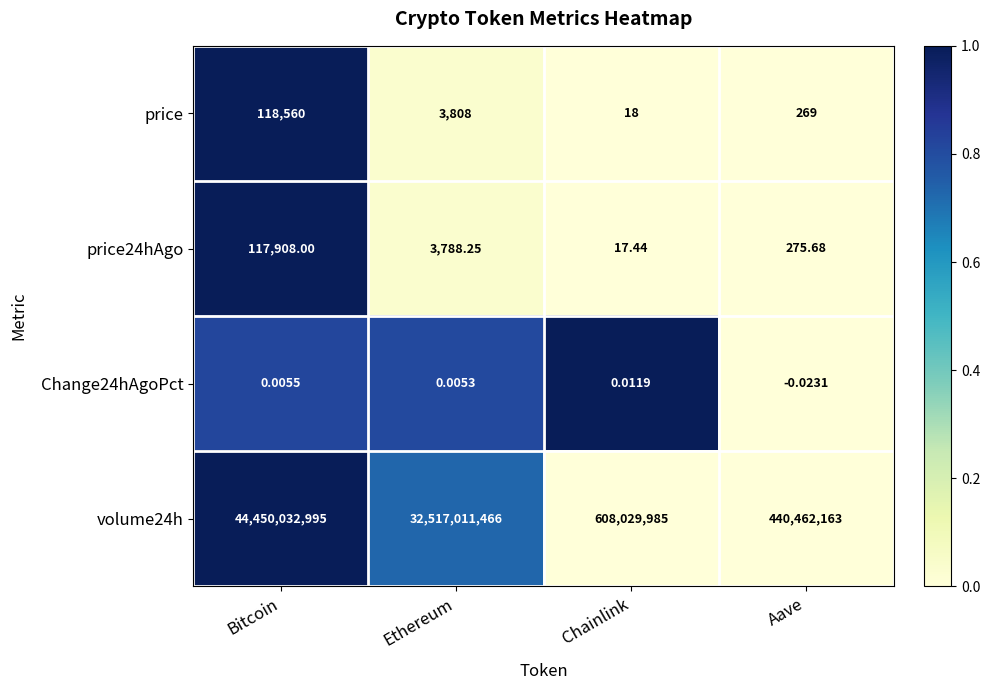

At which label does Change24hAgoPct reach its minimum?

Aave